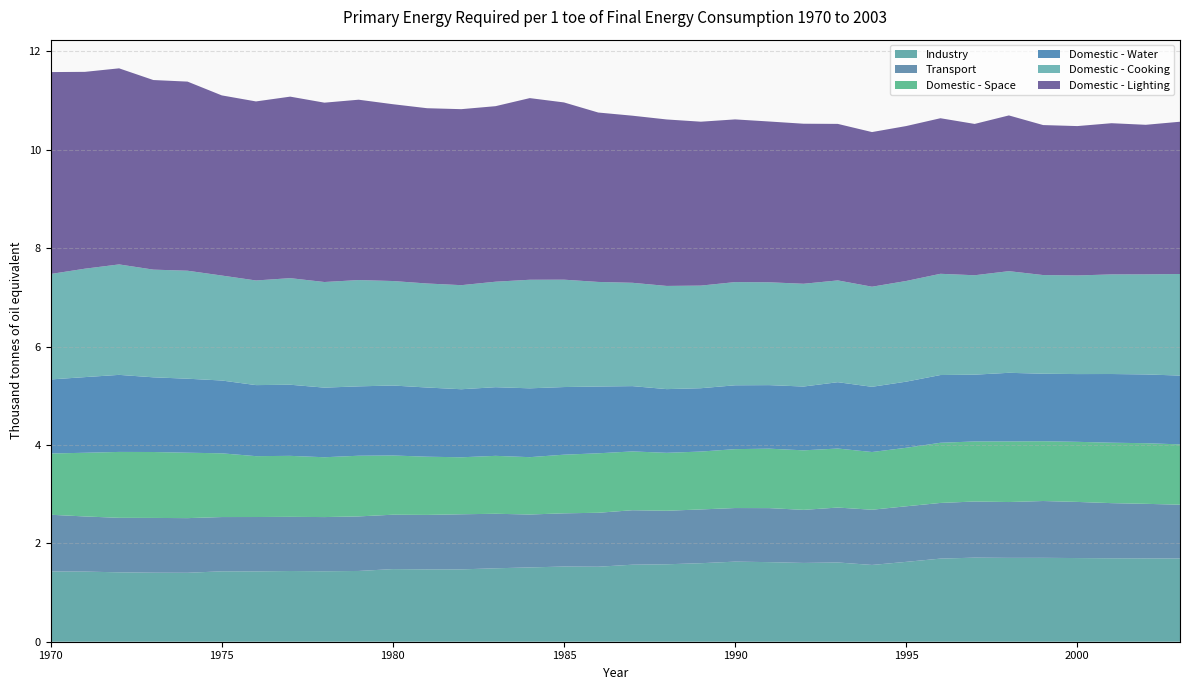

Reading left to right, extract all data points from this chart.

Industry: 1.4	1.4	1.4	1.4	1.4	1.4	1.4	1.4	1.4	1.4	1.5	1.5	1.5	1.5	1.5	1.5	1.5	1.6	1.6	1.6	1.6	1.6	1.6	1.6	1.6	1.6	1.7	1.7	1.7	1.7	1.7	1.7	1.7	1.7
Transport: 1.2	1.1	1.1	1.1	1.1	1.1	1.1	1.1	1.1	1.1	1.1	1.1	1.1	1.1	1.1	1.1	1.1	1.1	1.1	1.1	1.1	1.1	1.1	1.1	1.1	1.1	1.1	1.1	1.1	1.2	1.1	1.1	1.1	1.1
Domestic - Space: 1.2	1.3	1.3	1.3	1.3	1.3	1.2	1.2	1.2	1.2	1.2	1.2	1.2	1.2	1.2	1.2	1.2	1.2	1.2	1.2	1.2	1.2	1.2	1.2	1.2	1.2	1.2	1.2	1.2	1.2	1.2	1.2	1.2	1.2
Domestic - Water: 1.5	1.5	1.6	1.5	1.5	1.5	1.4	1.4	1.4	1.4	1.4	1.4	1.4	1.4	1.4	1.4	1.4	1.3	1.3	1.3	1.3	1.3	1.3	1.3	1.3	1.3	1.4	1.4	1.4	1.4	1.4	1.4	1.4	1.4
Domestic - Cooking: 2.1	2.2	2.2	2.2	2.2	2.1	2.1	2.2	2.1	2.2	2.1	2.1	2.1	2.1	2.2	2.2	2.1	2.1	2.1	2.1	2.1	2.1	2.1	2.1	2.0	2.0	2.1	2.0	2.1	2.0	2.0	2.0	2.0	2.1
Domestic - Lighting: 4.1	4.0	4.0	3.9	3.8	3.7	3.6	3.7	3.6	3.7	3.6	3.6	3.6	3.6	3.7	3.6	3.4	3.4	3.4	3.3	3.3	3.3	3.3	3.2	3.1	3.1	3.2	3.1	3.2	3.0	3.0	3.1	3.0	3.1